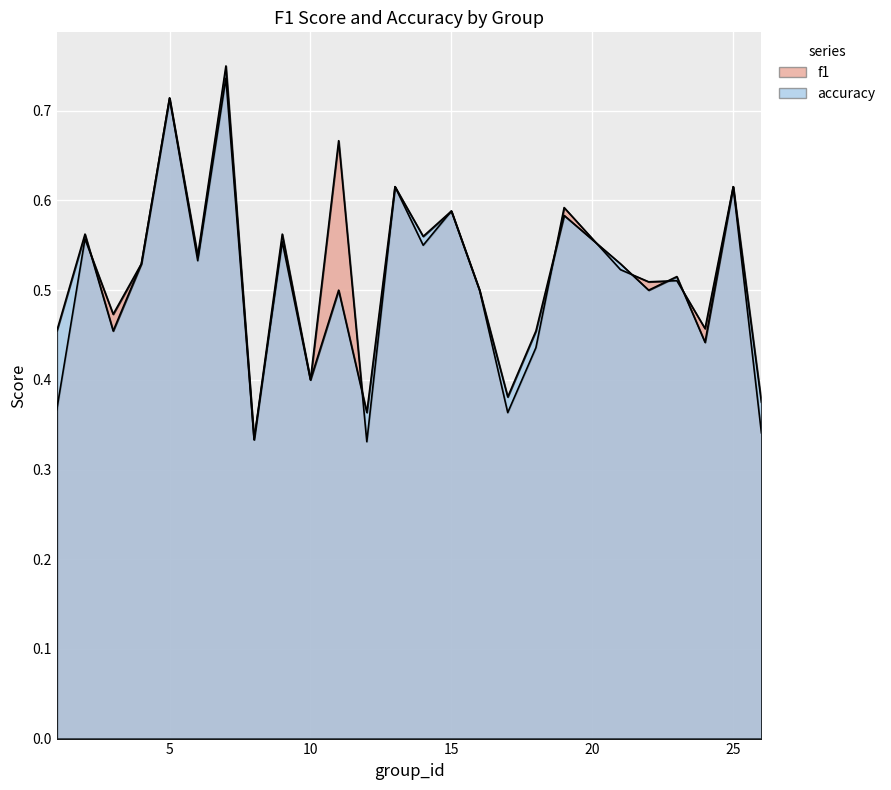

What is the lowest value of the f1 series?

0.3